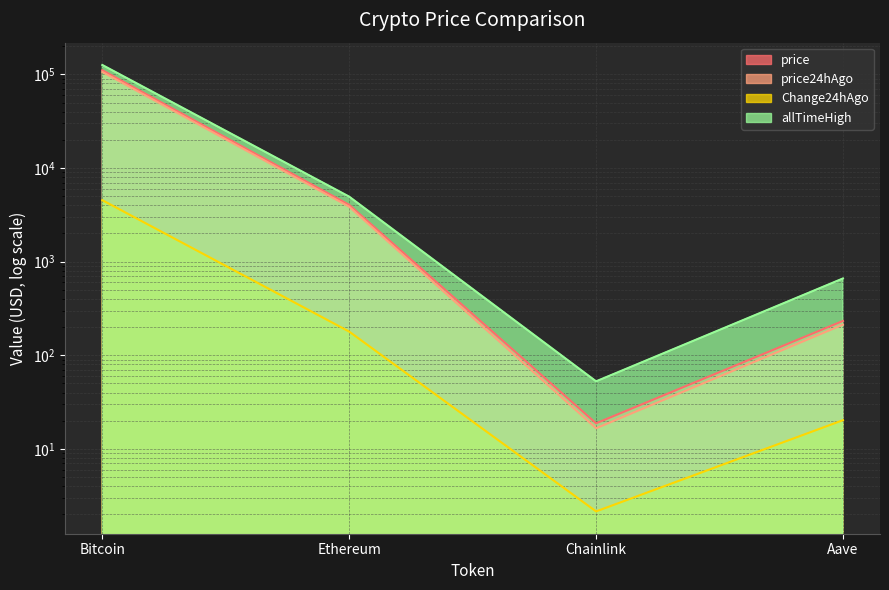

Which series has the largest total across all categories?

allTimeHigh